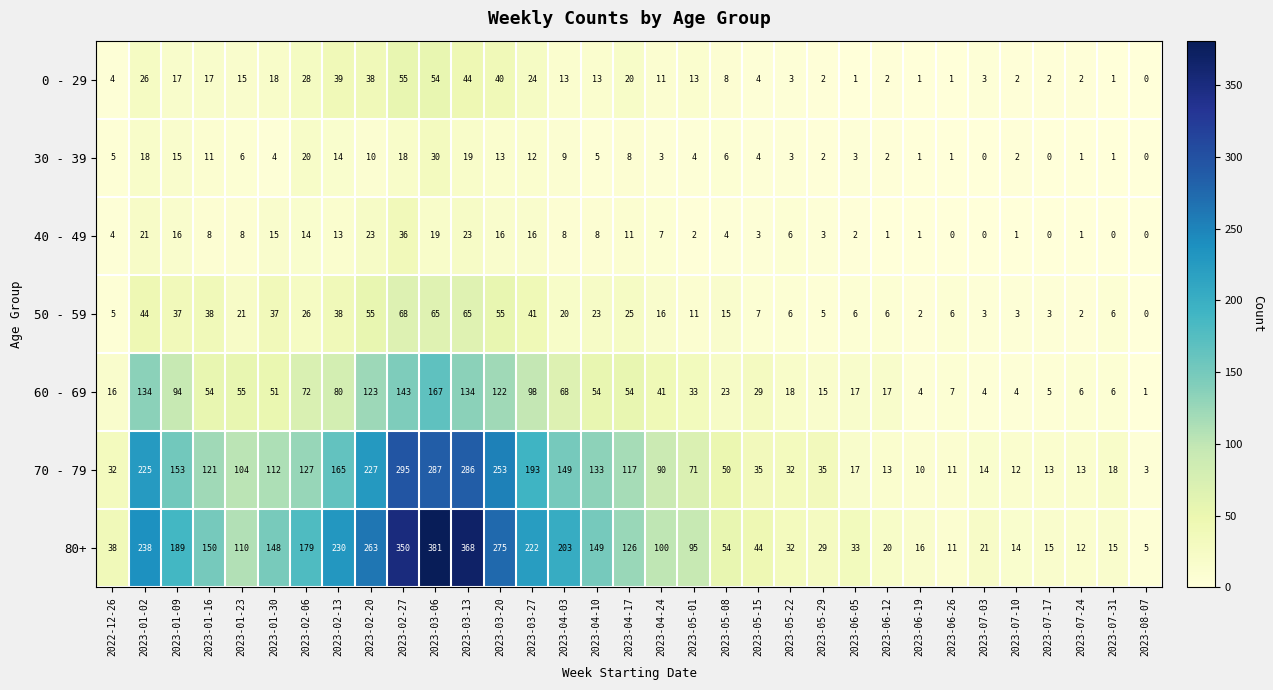

Between 2023-02-13 and 2023-05-29, which series saw the biggest shift?

80+